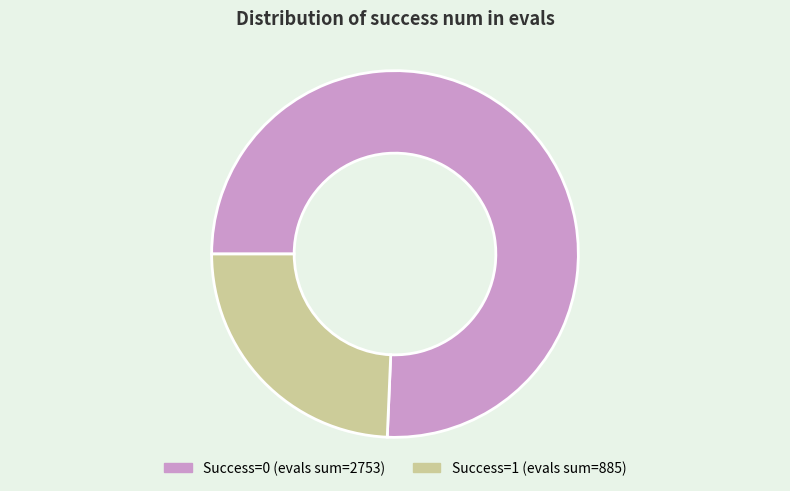

Does any single category account for the majority?

Yes